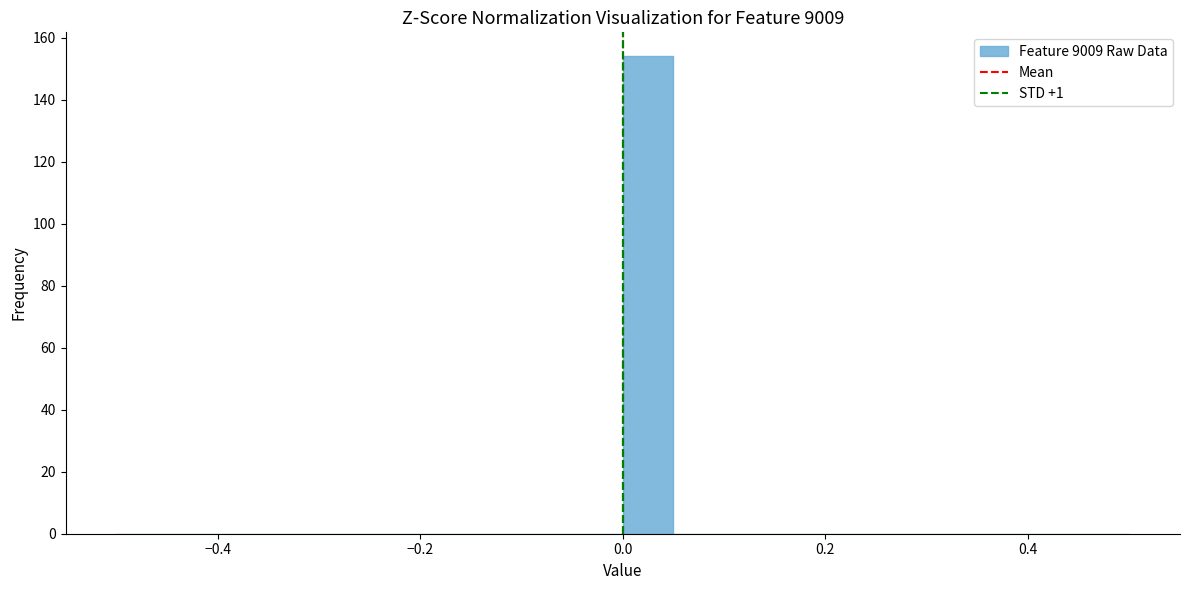

Around what value on the x-axis is the tallest bar? Give the approximate position of its centre, as read against the axis.

0.02